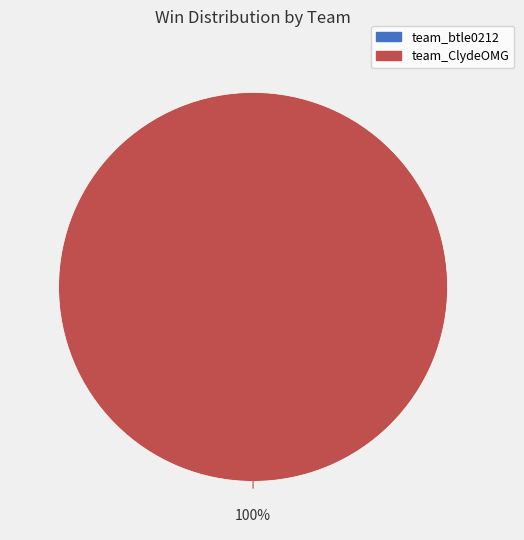

What is the largest slice in the pie chart?

team_ClydeOMG